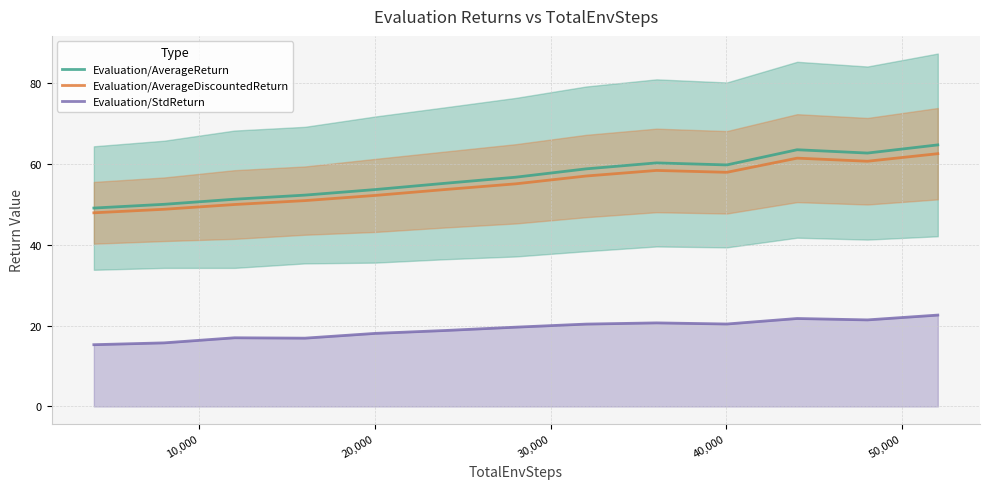

What is the sum of all Evaluation/StdReturn values?

248.9